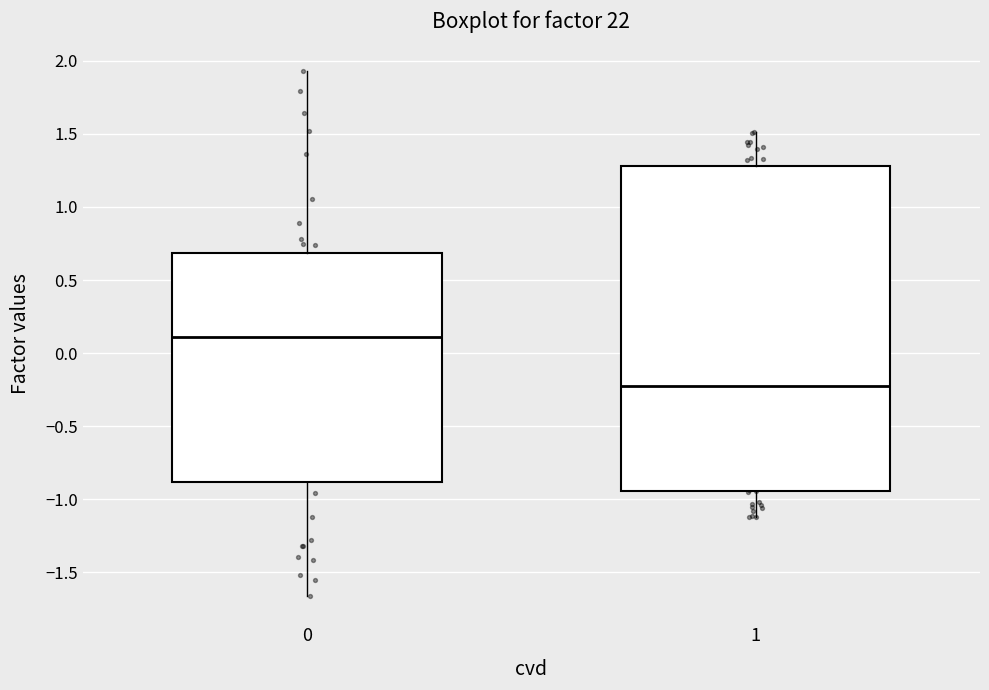

Reading left to right, read every box against the y-axis: the position of its median line, the range the box covers, and the ends of its whiskers. The values are not printed on the chart, so give them approximately, as read against the axis.

0: median 0.10, box -0.90 to 0.70, whiskers -1.65 to 1.95
1: median -0.25, box -0.95 to 1.30, whiskers -1.10 to 1.50